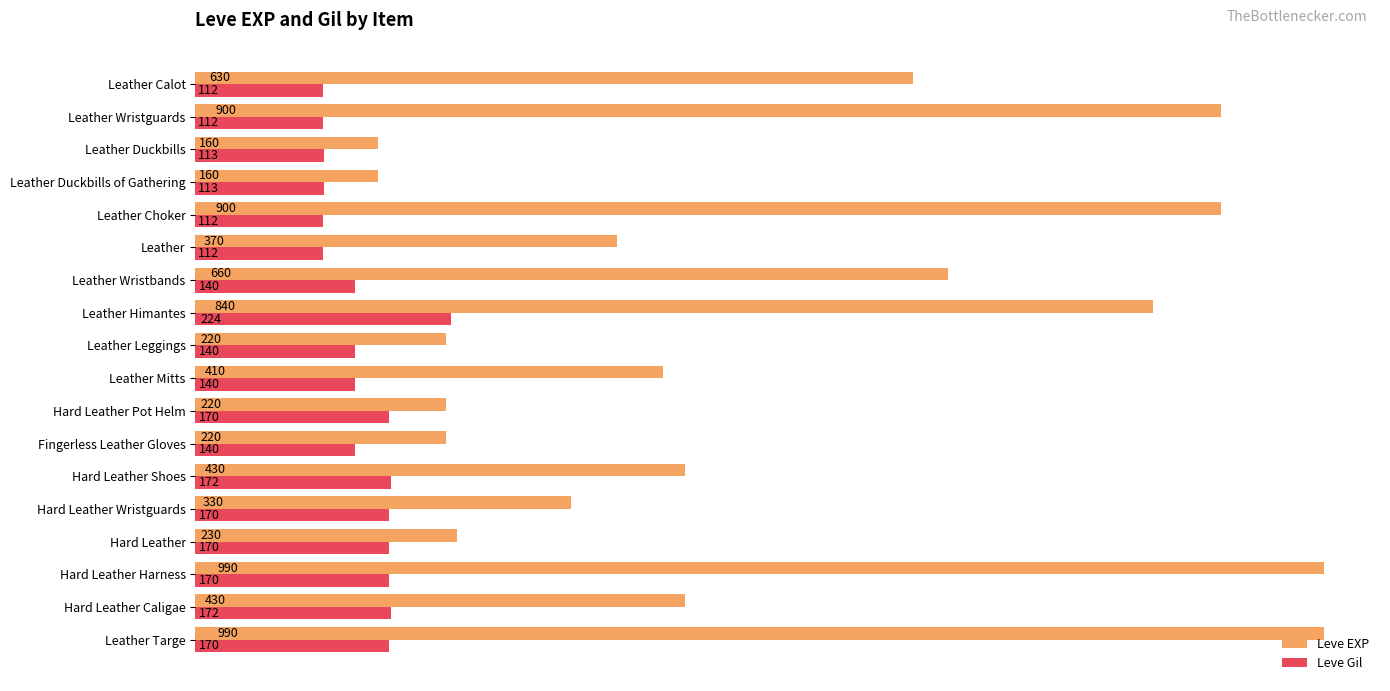

Which series changed the most between Leather Mitts and Hard Leather Harness?

Leve EXP